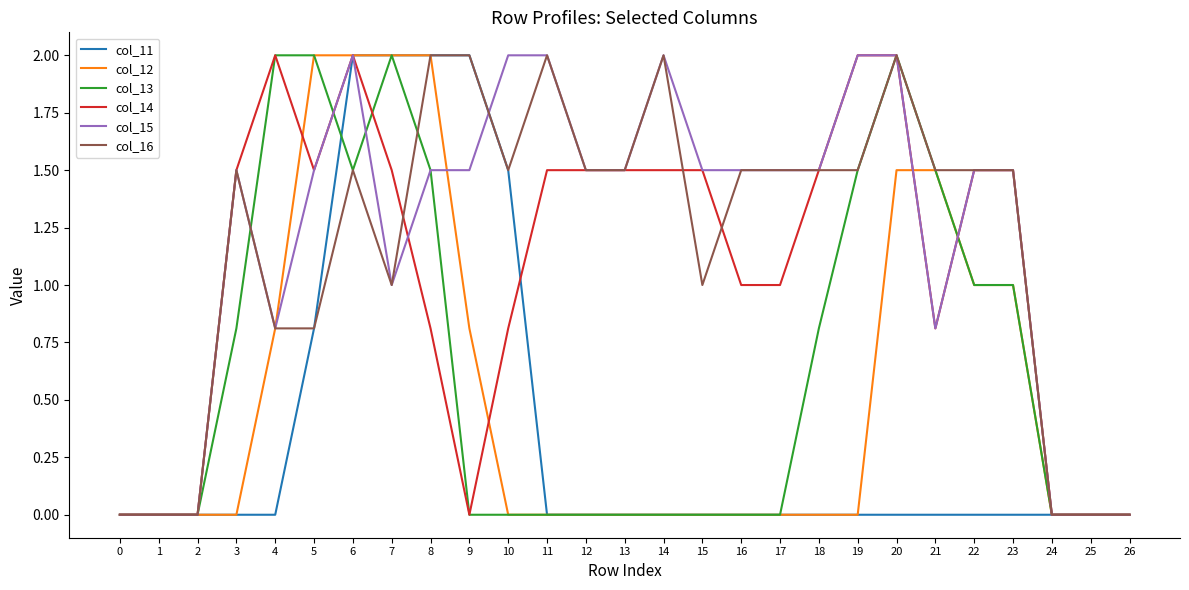

What is the total value across all series at 22?

6.5